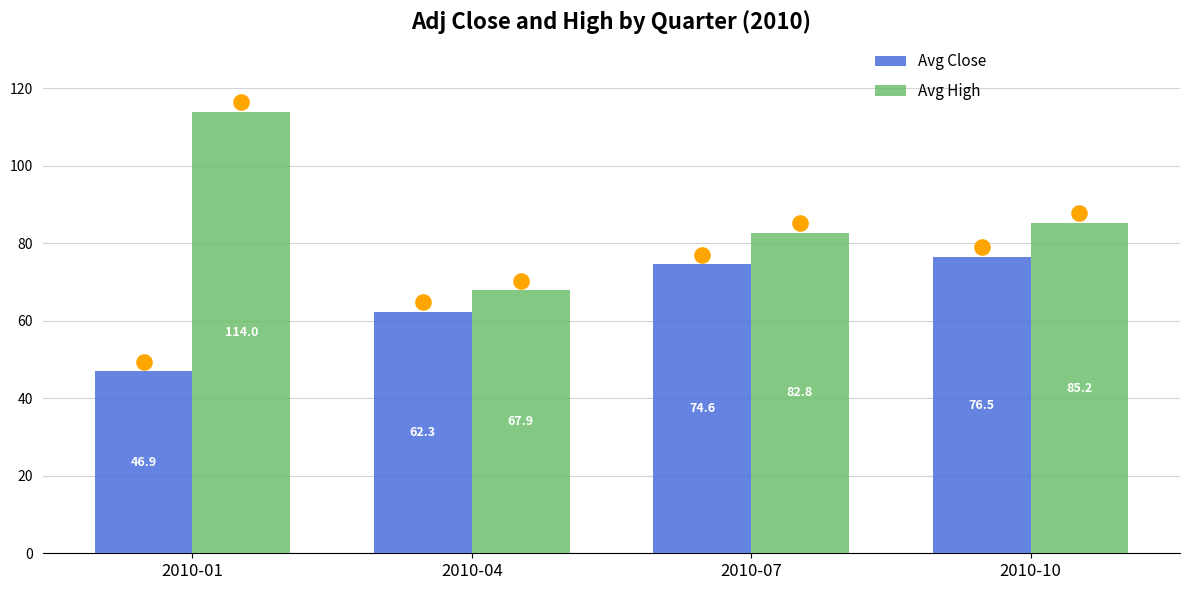

Which series reaches the maximum Y coordinate?

Avg High